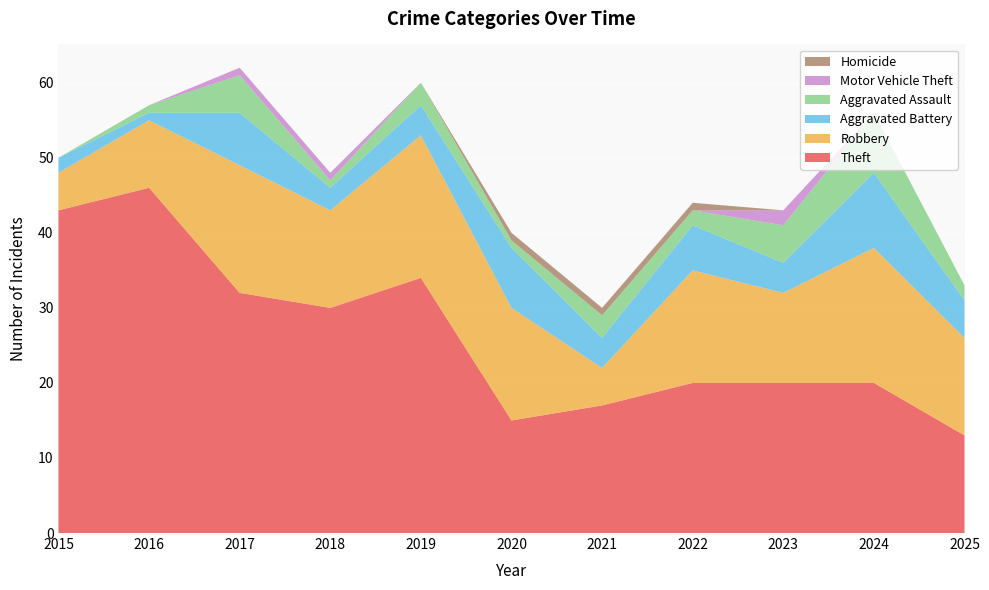

Reading left to right, what are all the values shown in this chart?

Theft: 2015=43	2016=46	2017=32	2018=30	2019=34	2020=15	2021=17	2022=20	2023=20	2024=20	2025=13
Robbery: 2015=5	2016=9	2017=17	2018=13	2019=19	2020=15	2021=5	2022=15	2023=12	2024=18	2025=13
Aggravated Battery: 2015=2	2016=1	2017=7	2018=3	2019=4	2020=8	2021=4	2022=6	2023=4	2024=10	2025=5
Aggravated Assault: 2015=0	2016=1	2017=5	2018=1	2019=3	2020=1	2021=3	2022=2	2023=5	2024=8	2025=2
Motor Vehicle Theft: 2015=0	2016=0	2017=1	2018=1	2019=0	2020=0	2021=0	2022=0	2023=2	2024=0	2025=0
Homicide: 2015=0	2016=0	2017=0	2018=0	2019=0	2020=1	2021=1	2022=1	2023=0	2024=0	2025=0